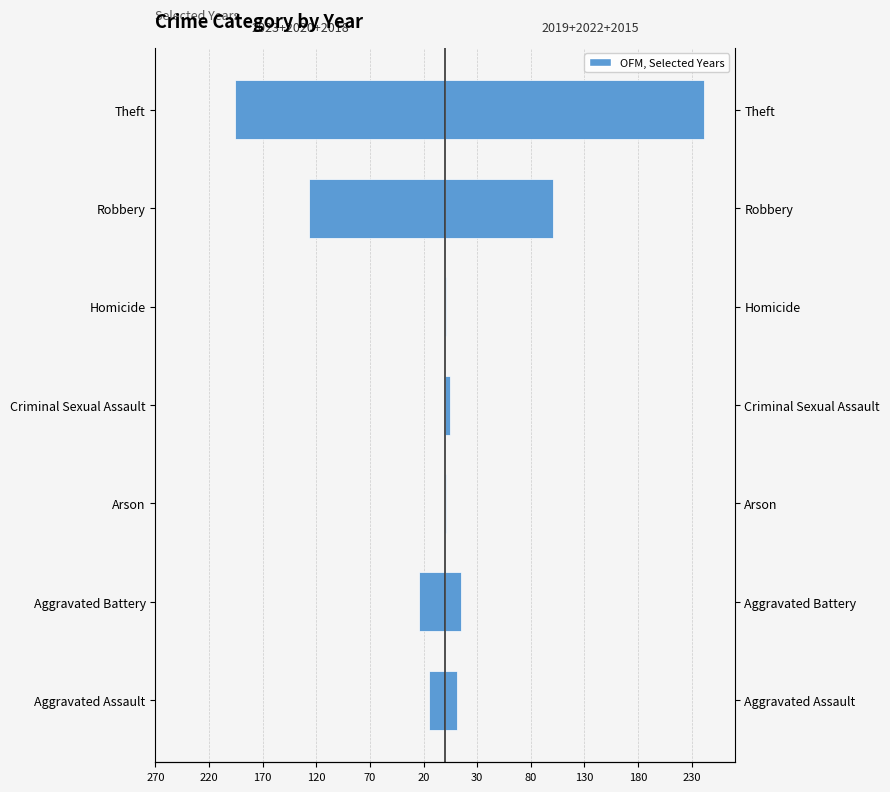

Which series has the largest total across all categories?

2019+2022+2015 (Right)